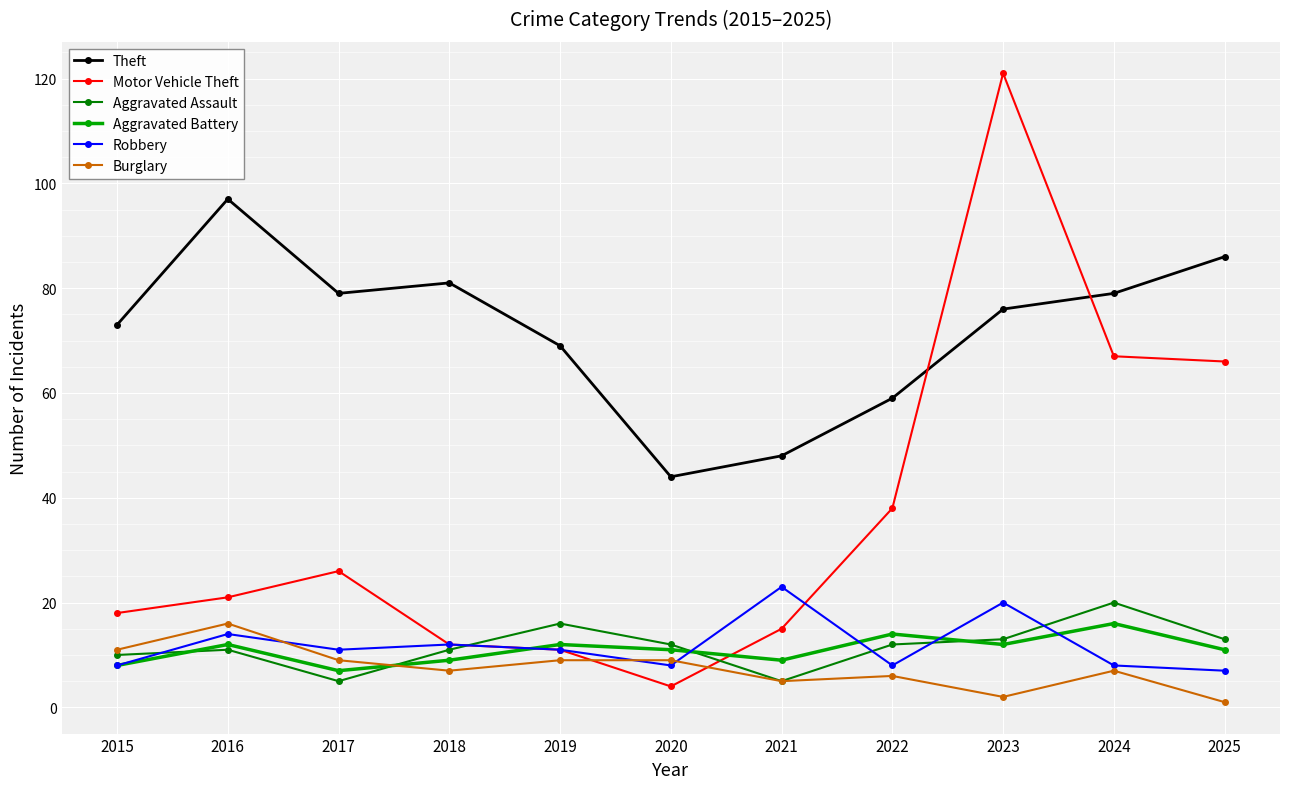

What is the value of the Robbery point at the 6th from the left?

8